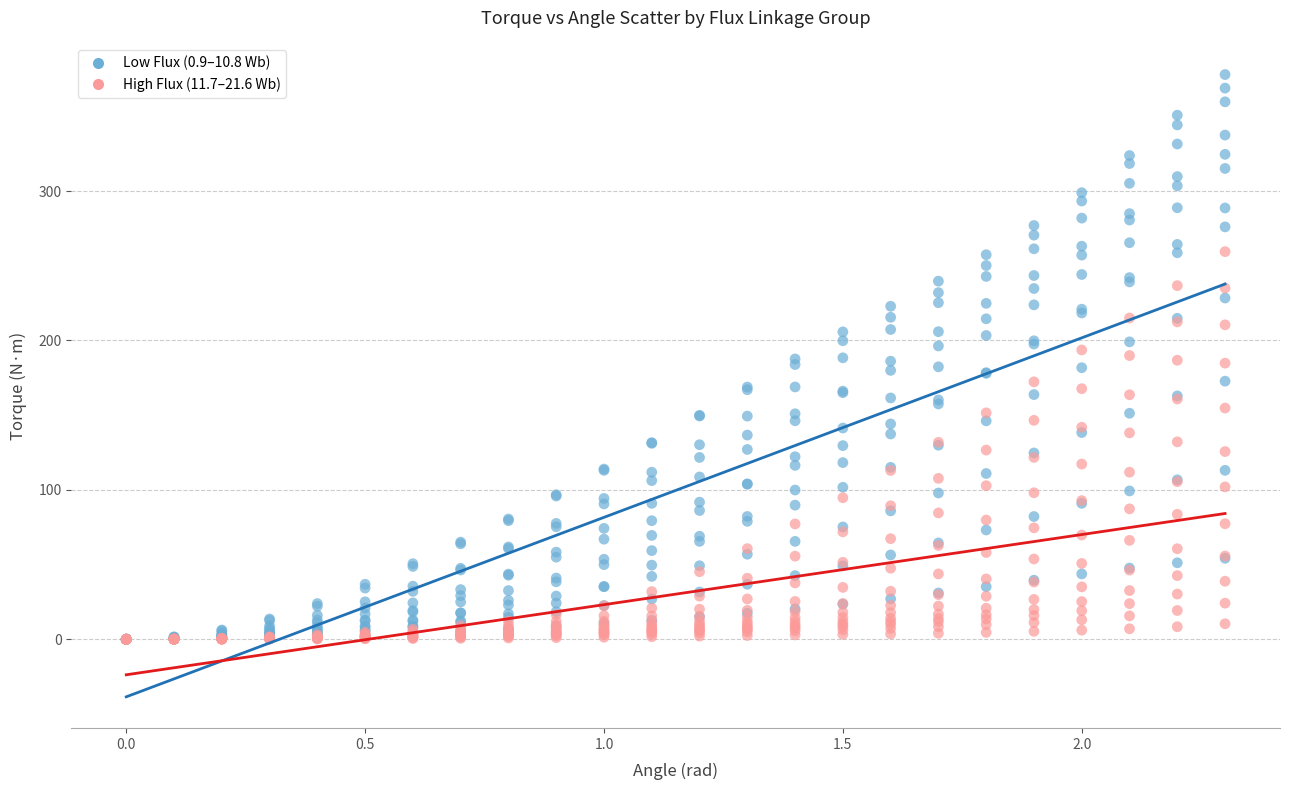

How many points are shown in the scatter plot?

576